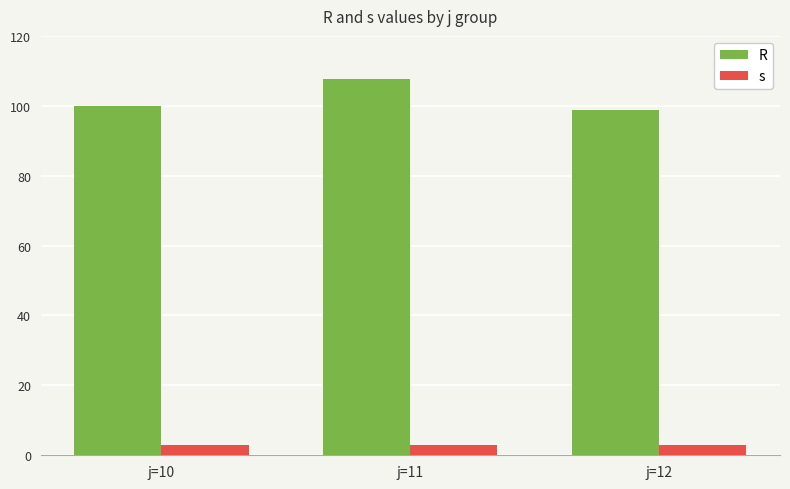

How many values in the R series exceed 100?

2